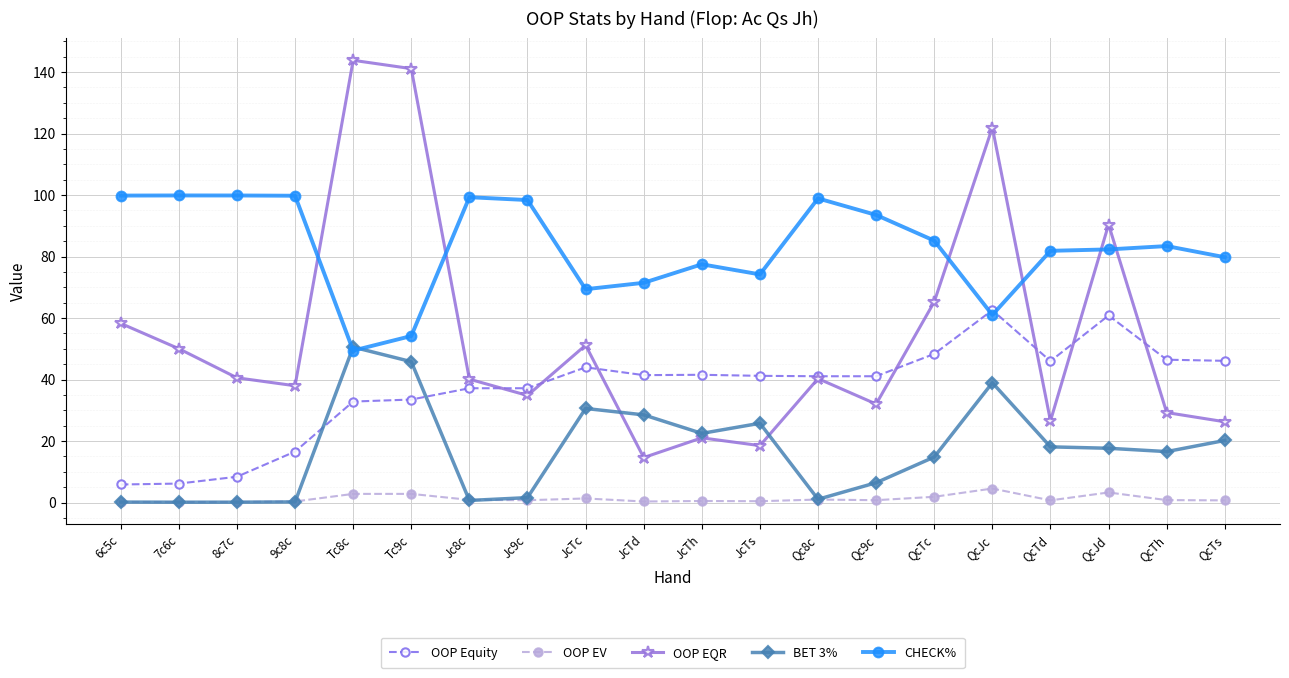

What is the maximum value shown in the chart?

143.8